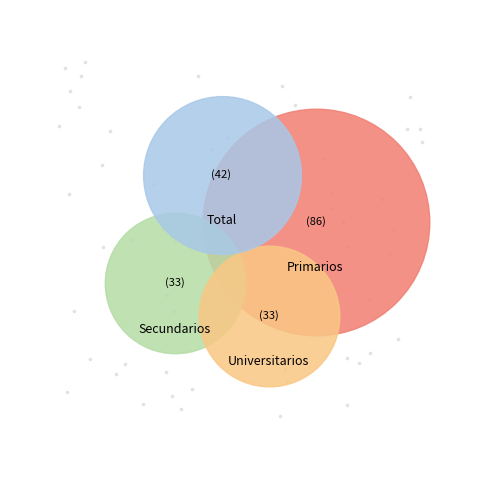

Which category has the smallest portion of the pie?

Secundarios